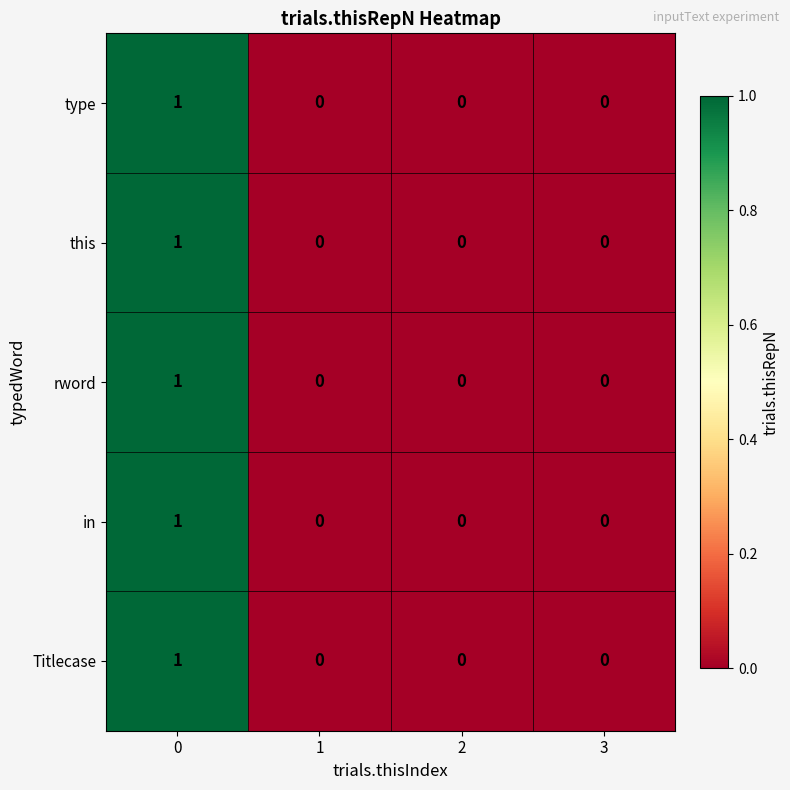

How many series are shown in this chart?

5